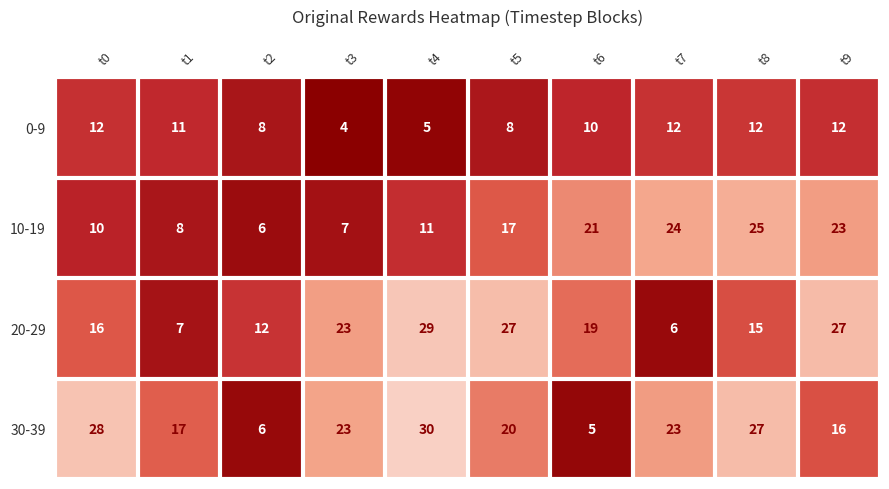

List the series in order of their peak value, lowest first.

0-9, 10-19, 20-29, 30-39